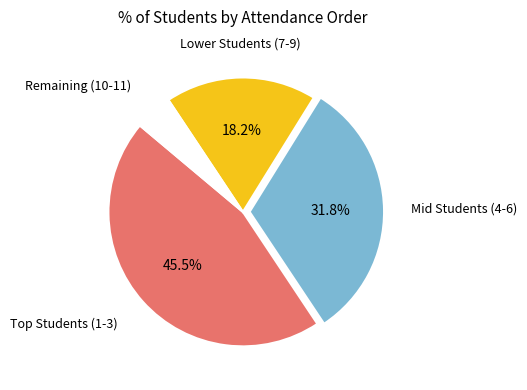

Is there any slice that represents more than half of the pie?

No